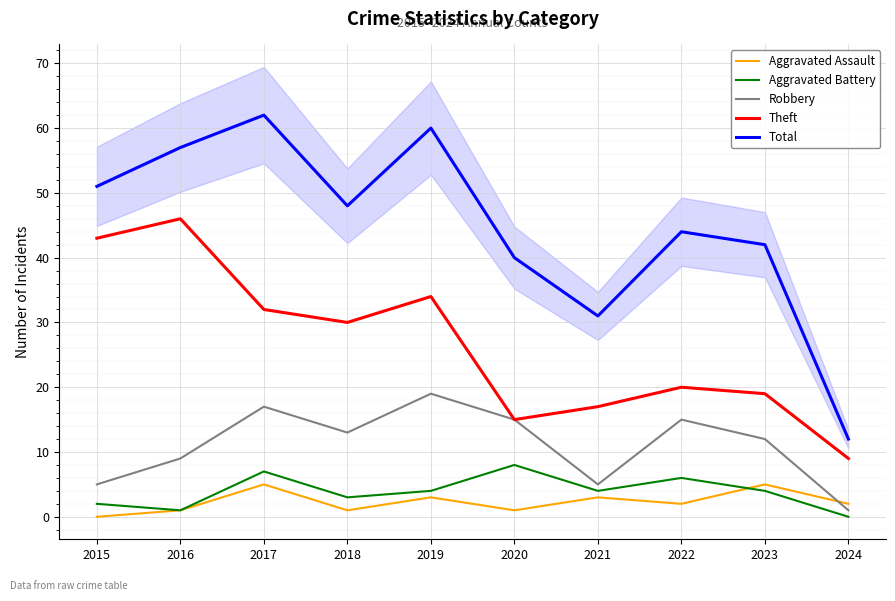

Which series has the largest total across all categories?

Total